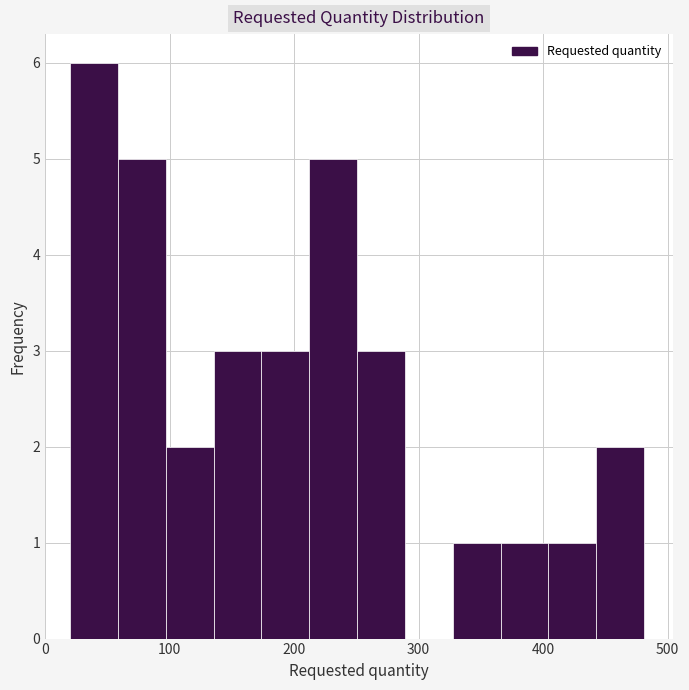

Read against the x-axis, roughly where is the centre of the tallest bar?

40